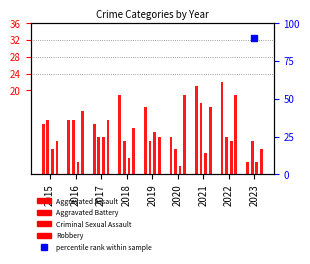

List the series in order of their peak value, highest first.

Aggravated Assault, Robbery, Aggravated Battery, Criminal Sexual Assault